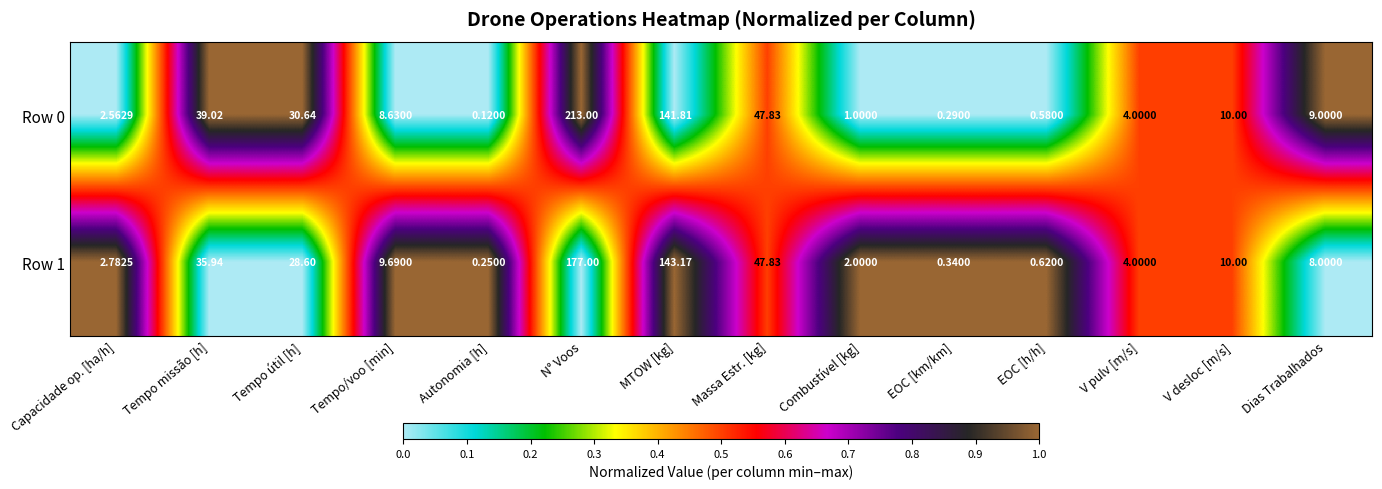

List the labels in order of Row 1 value, smallest first.

Autonomia [h], EOC [km/km], EOC [h/h], Combustível [kg], Capacidade op. [ha/h], V pulv [m/s], Dias Trabalhados, Tempo/voo [min], V desloc [m/s], Tempo útil [h], Tempo missão [h], Massa Estr. [kg], MTOW [kg], N° Voos